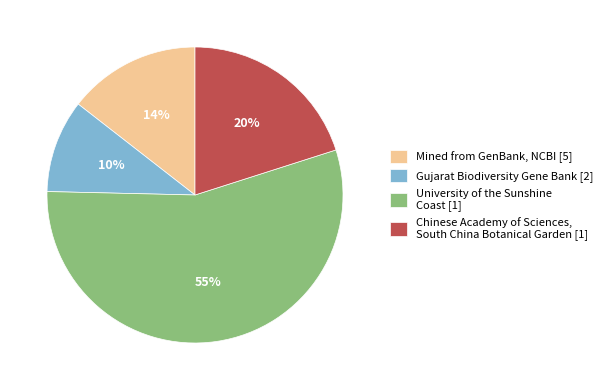

Is the sum of Gujarat Biodiversity Gene Bank [2] and Mined from GenBank, NCBI [5] greater than half?

No